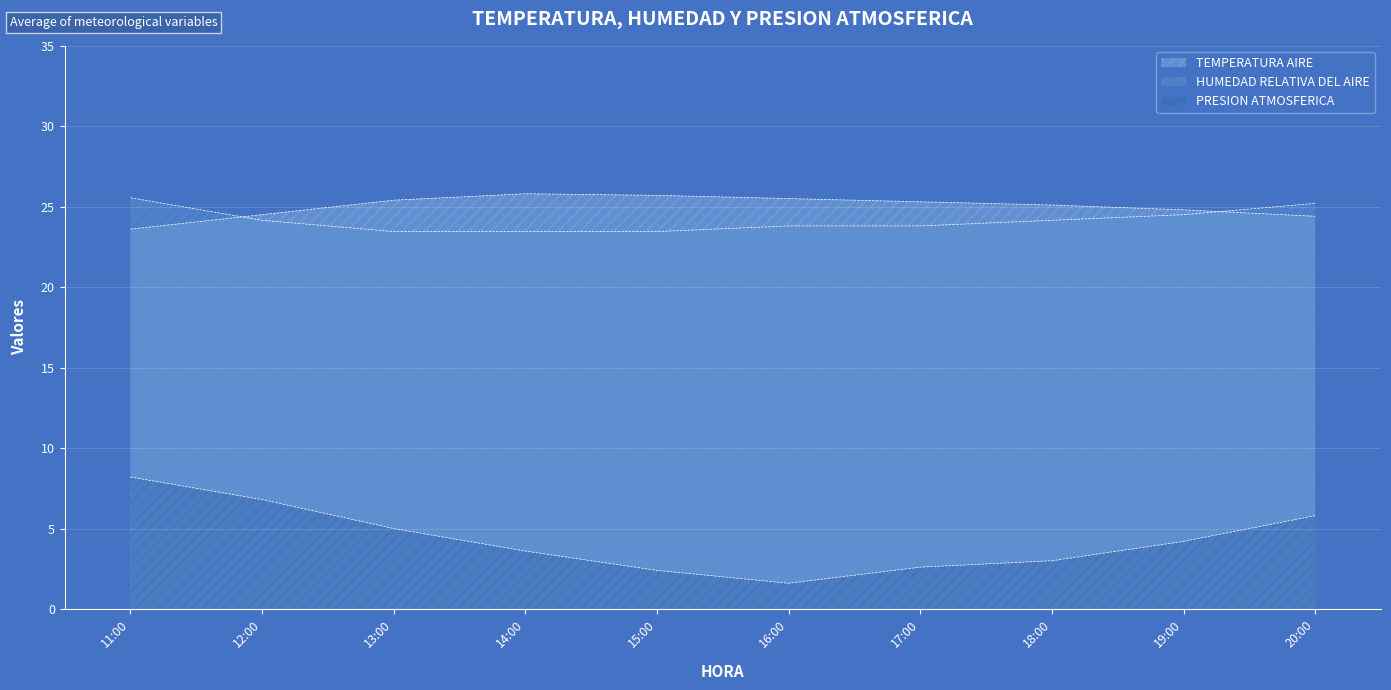

List the series in order of their peak value, highest first.

TEMPERATURA AIRE, HUMEDAD RELATIVA DEL AIRE, PRESION ATMOSFERICA